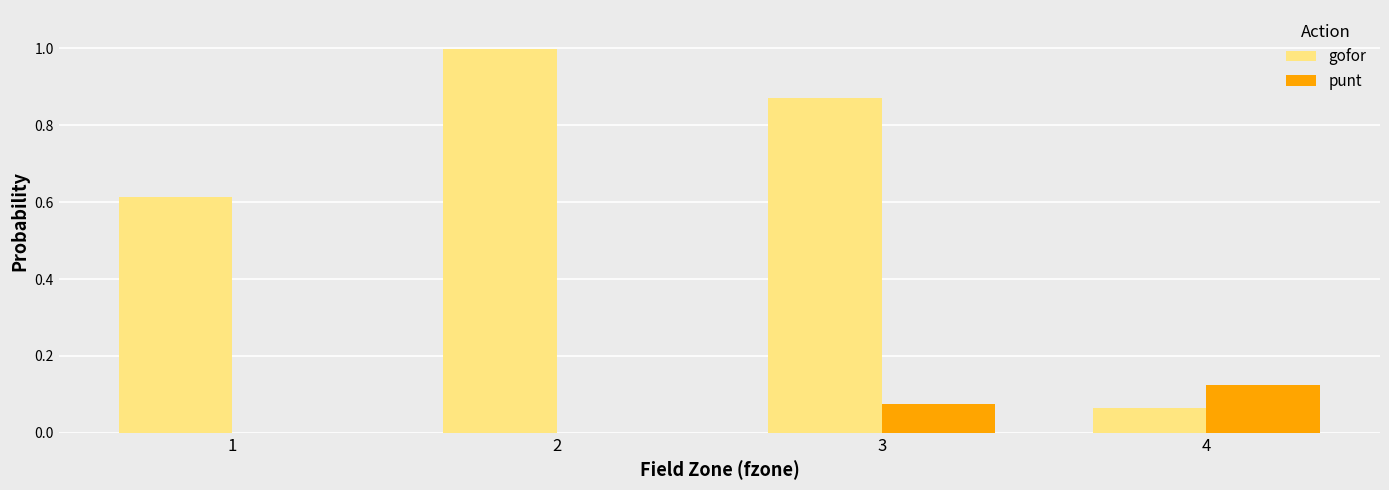

True or false: punt has a value of 0.0 at 2.

True